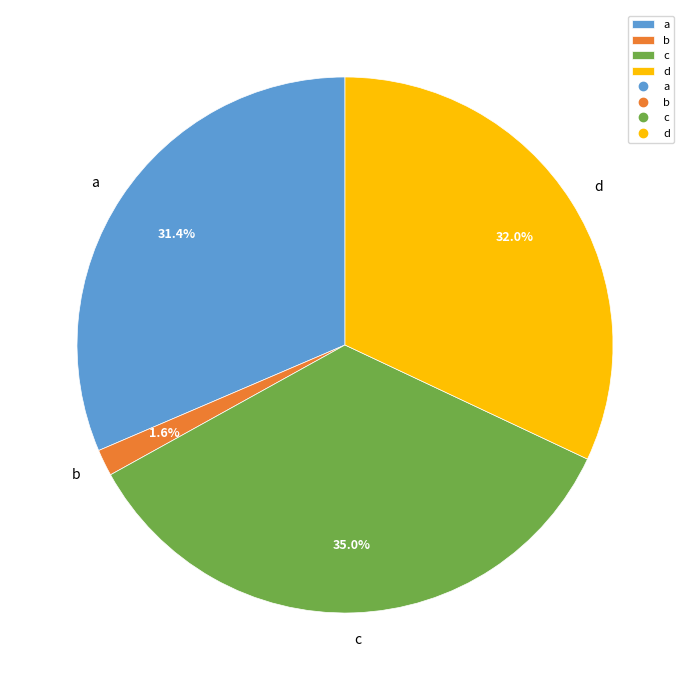

What is the ratio of the value at c to the value at d?

1.1